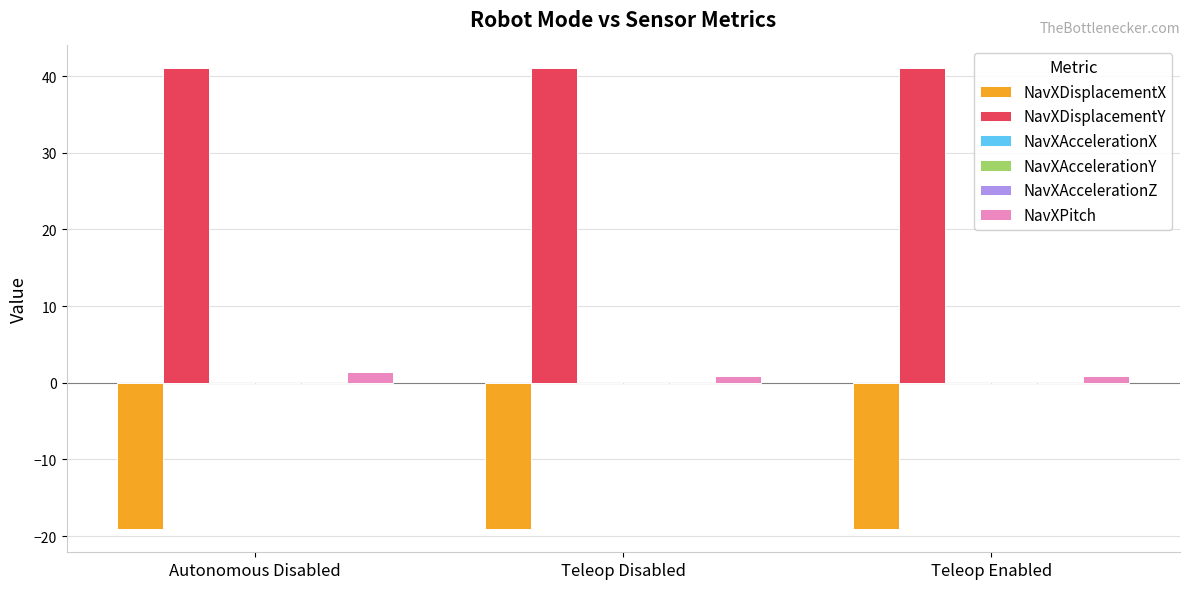

Which series has the largest total across all categories?

NavXDisplacementY